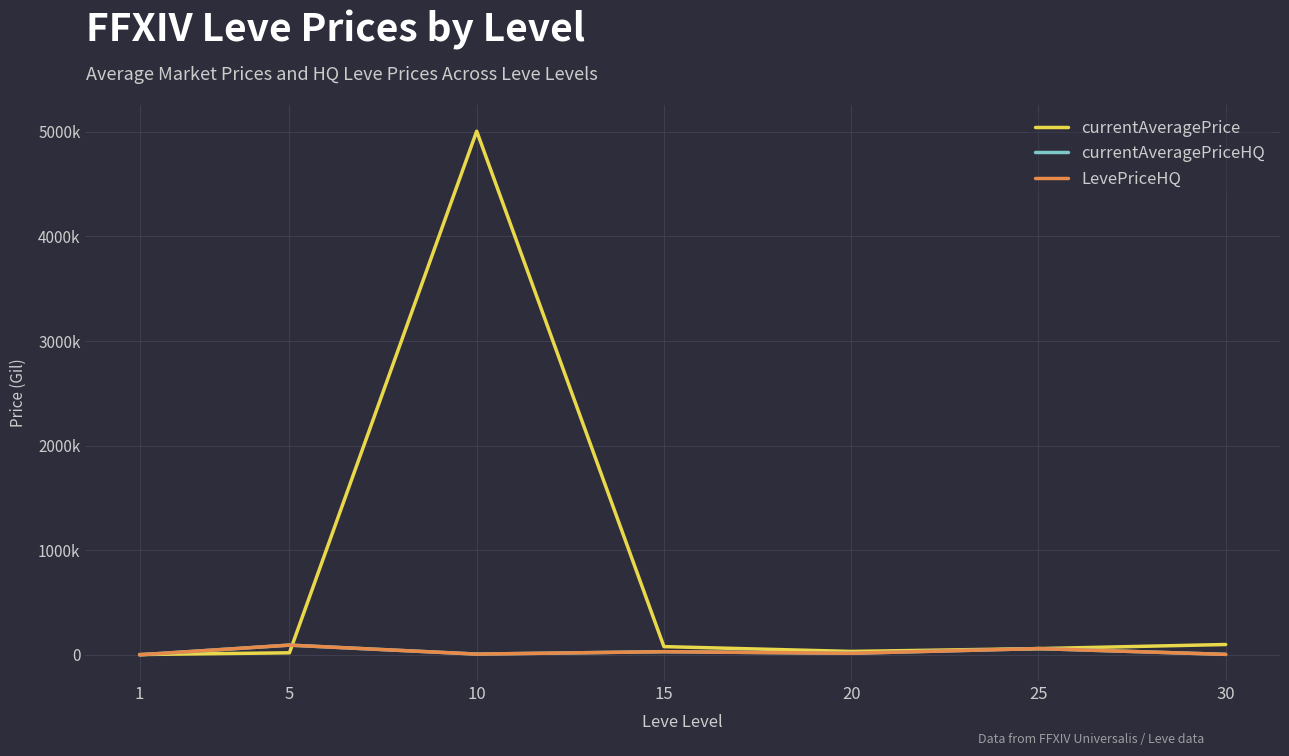

Where is the first local minimum for LevePriceHQ?

10